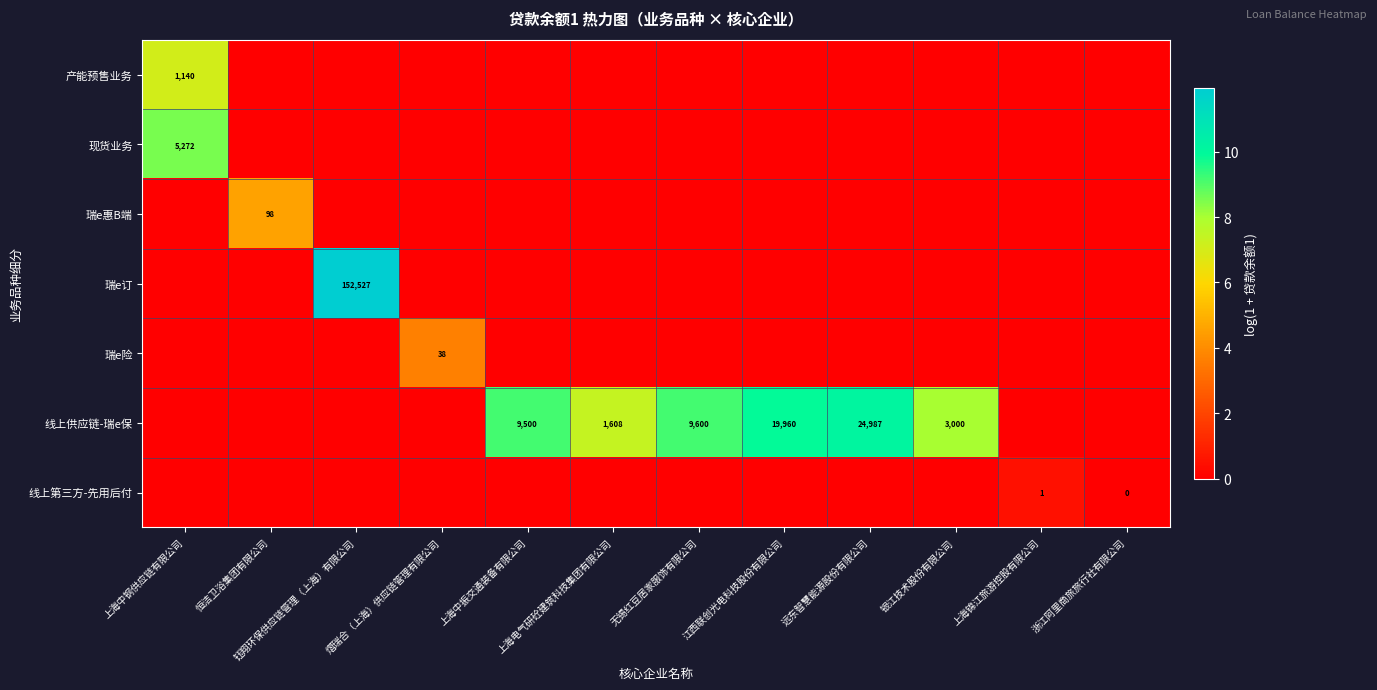

What is the difference between the maximum and minimum values in the 线上供应链-瑞e保 series?

10.1